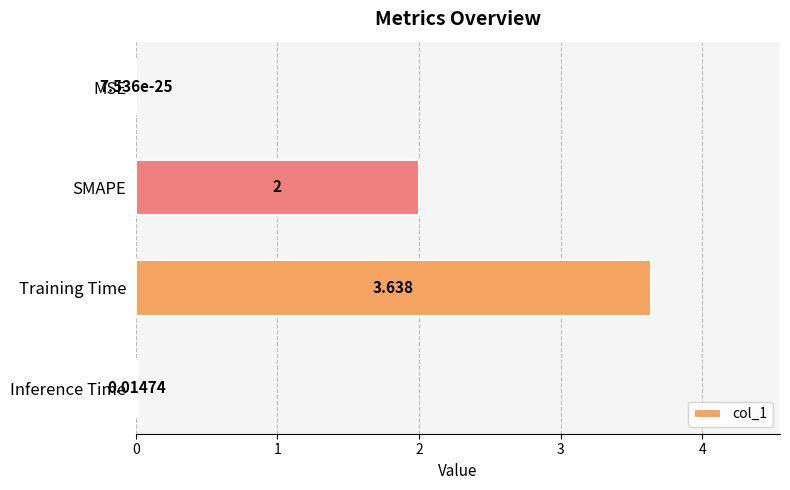

Where is the data nearest to the value 1?

Inference Time